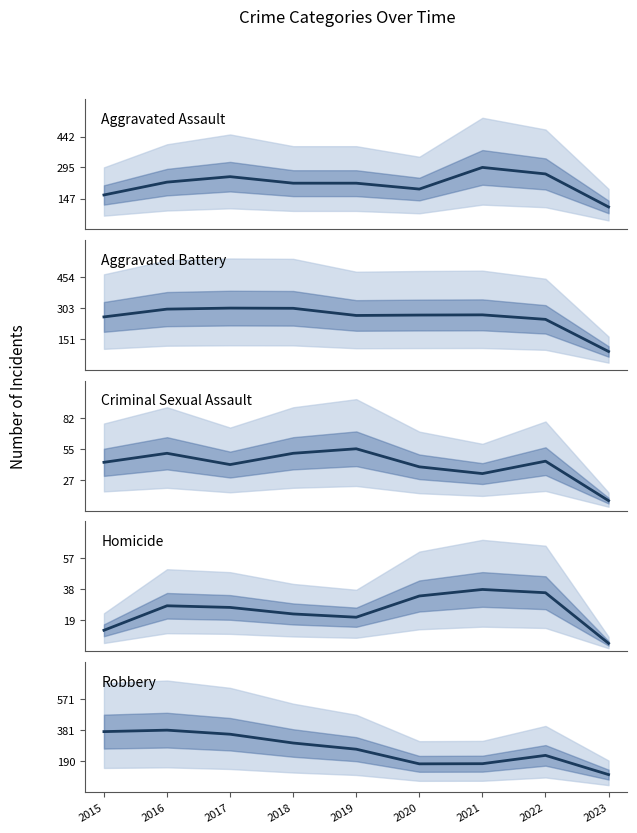

True or false: Criminal Sexual Assault and Robbery intersect in this chart.

False